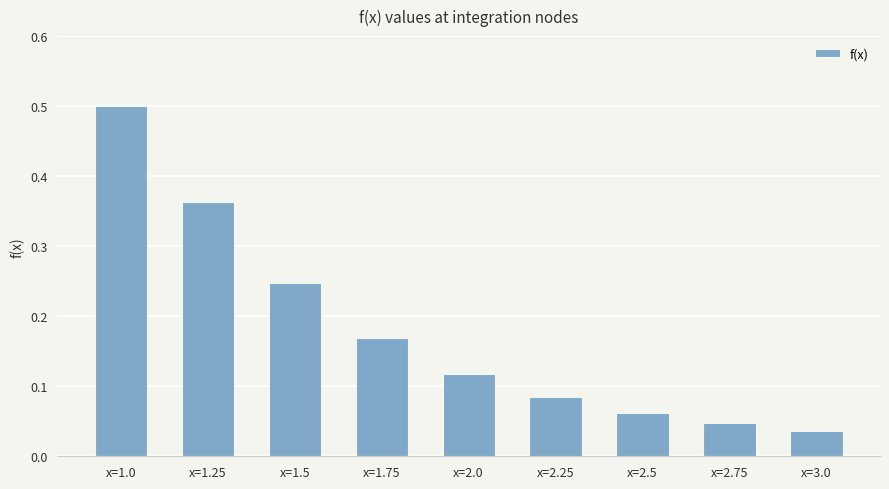

Which label corresponds to the smallest value in the chart?

x=3.0